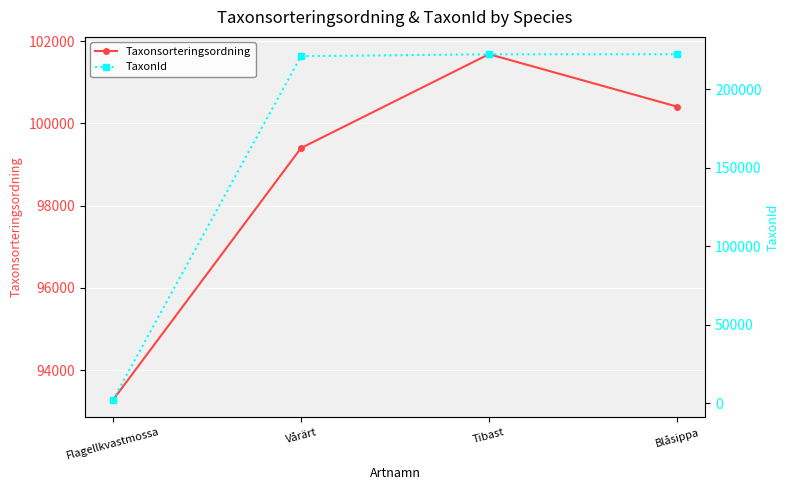

Does the chart display data point markers on the line(s)?

Yes